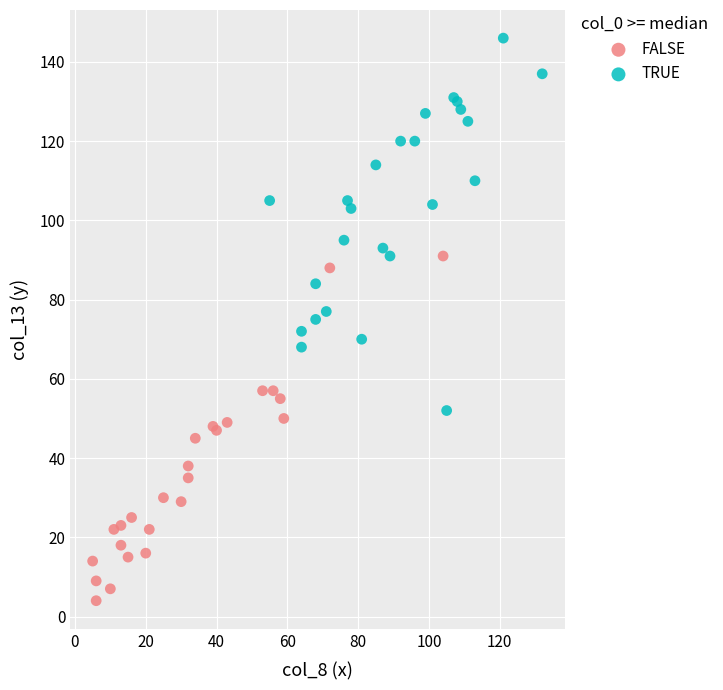

Which series reaches the maximum Y coordinate?

TRUE